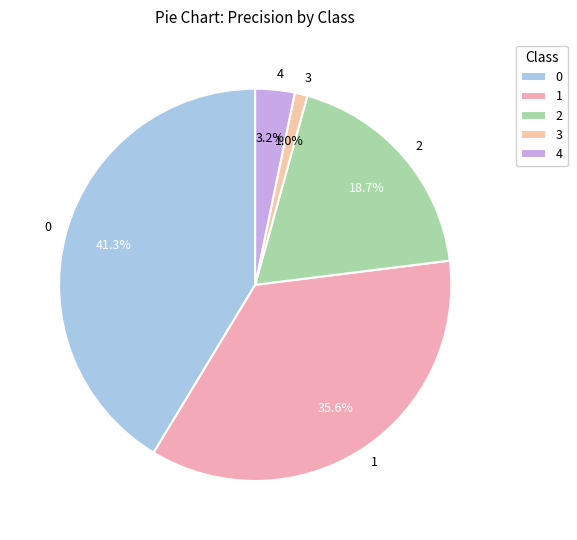

To the nearest percent, what is the difference between the 0 and 4 slice percentages?

38%